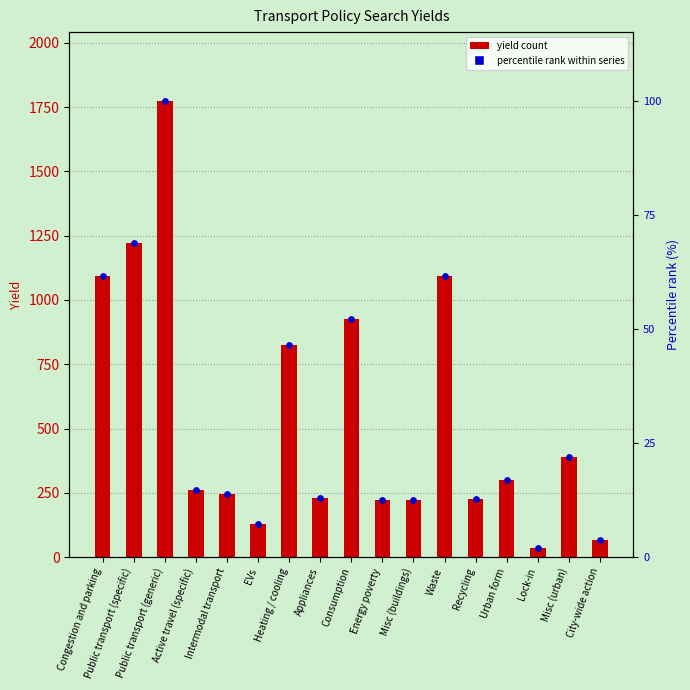

At which category is the sum across all series the highest?

Public transport (generic)